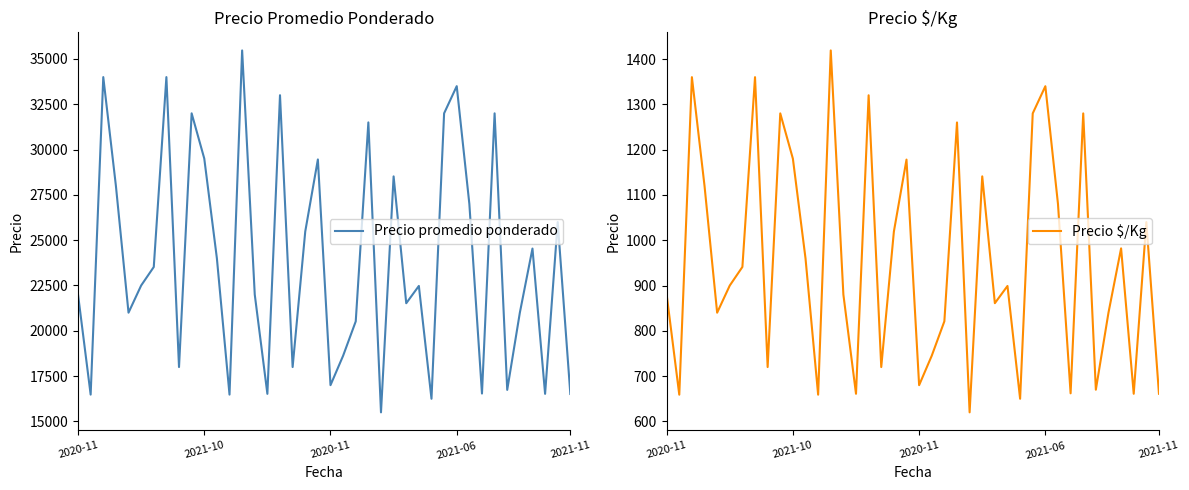

How many data points in Precio promedio ponderado are less than 22500?

20